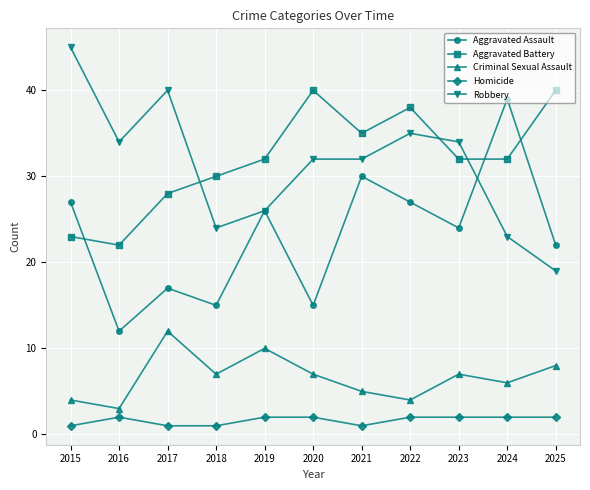

Is the value of Aggravated Assault at 2022 greater than the value of Homicide at 2018?

Yes